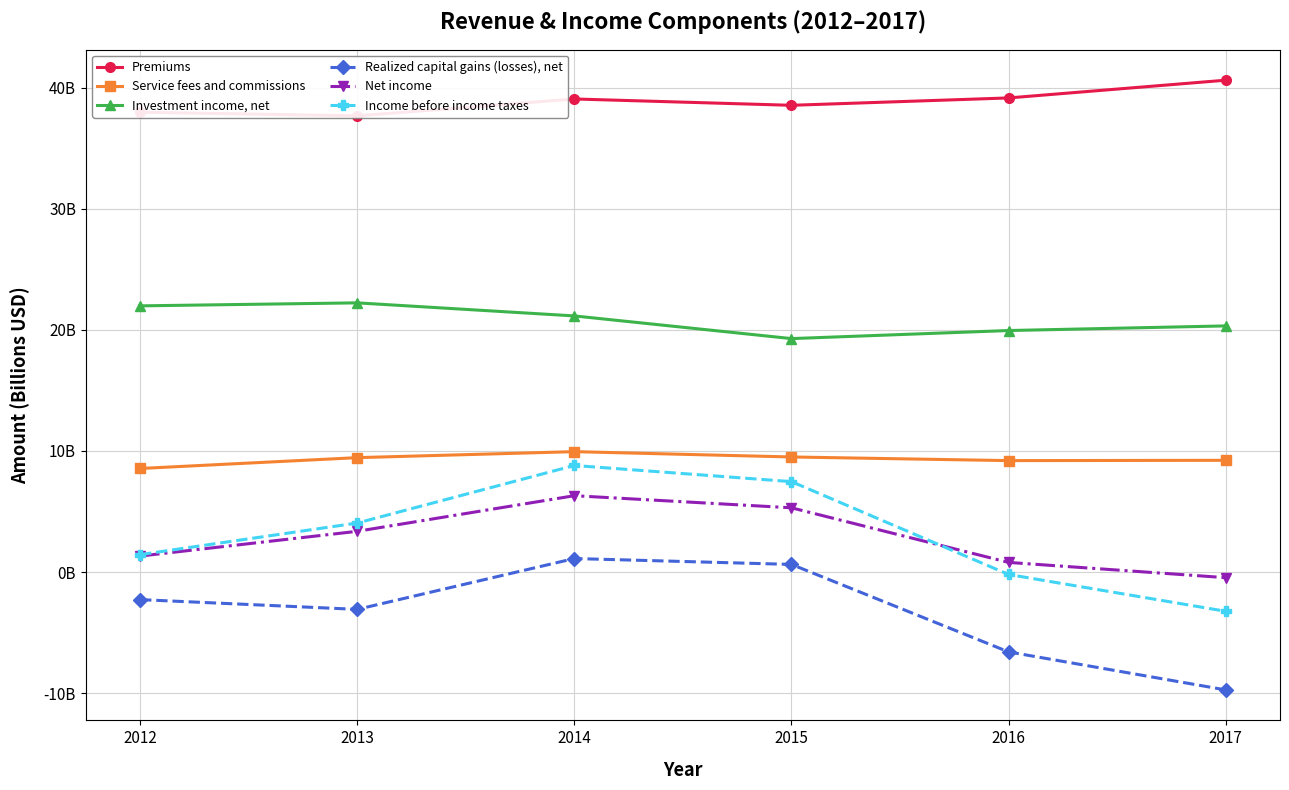

Reading right to left, list all the values displayed in this chart.

Premiums: 40.6	39.2	38.5	39.1	37.7	38.0
Service fees and commissions: 9.2	9.2	9.5	9.9	9.5	8.6
Investment income, net: 20.3	19.9	19.3	21.2	22.2	22.0
Realized capital gains (losses), net: -9.7	-6.6	0.6	1.1	-3.1	-2.3
Net income: -0.5	0.8	5.3	6.3	3.4	1.3
Income before income taxes: -3.2	-0.2	7.5	8.8	4.1	1.4